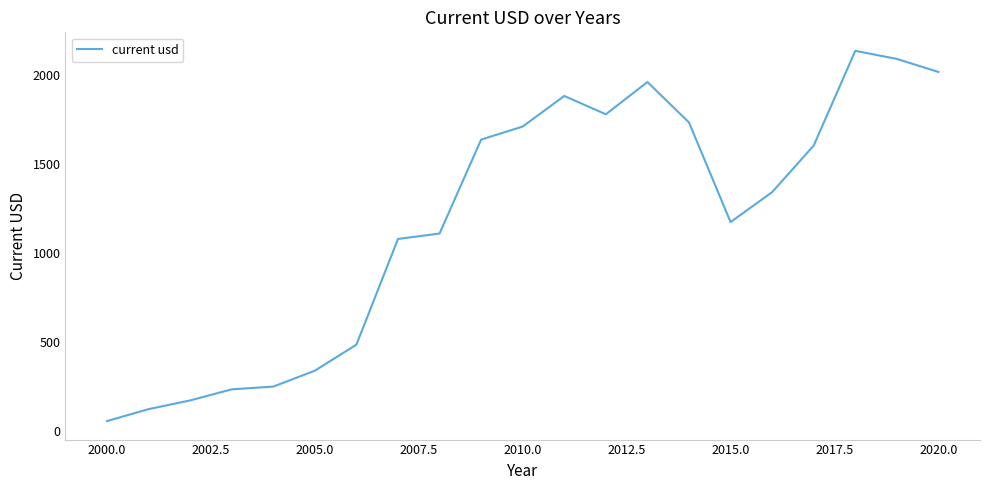

What is the difference between the maximum and minimum values?

2079.8